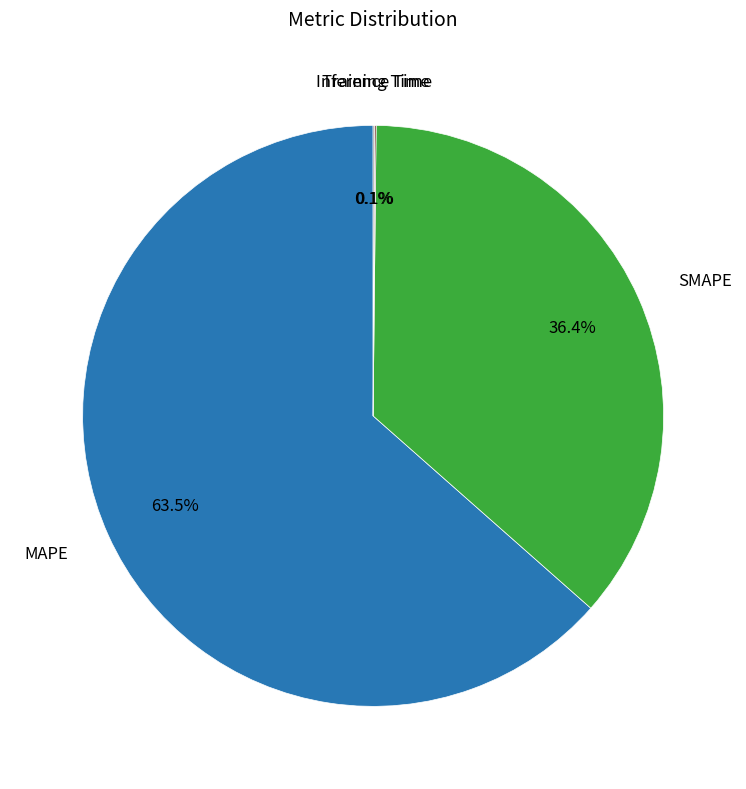

Which category accounts for the majority?

MAPE